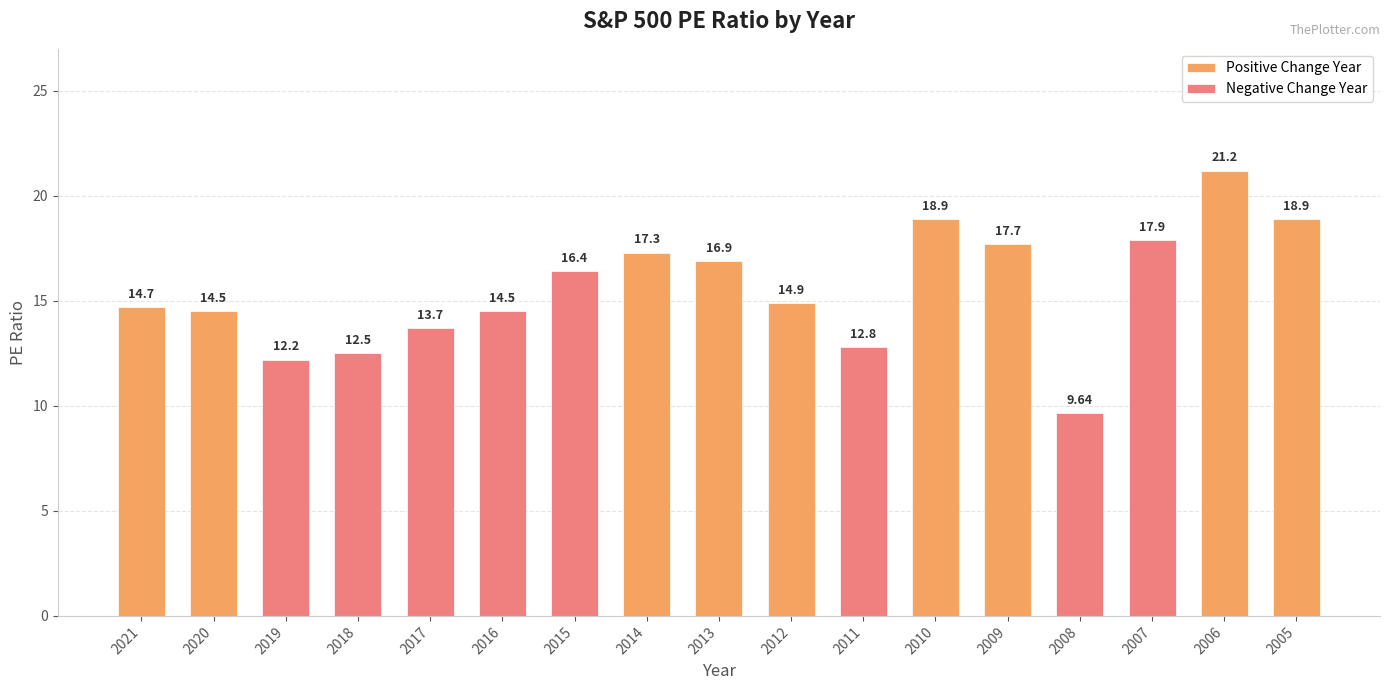

What is the difference between the maximum and second lowest values?

9.0